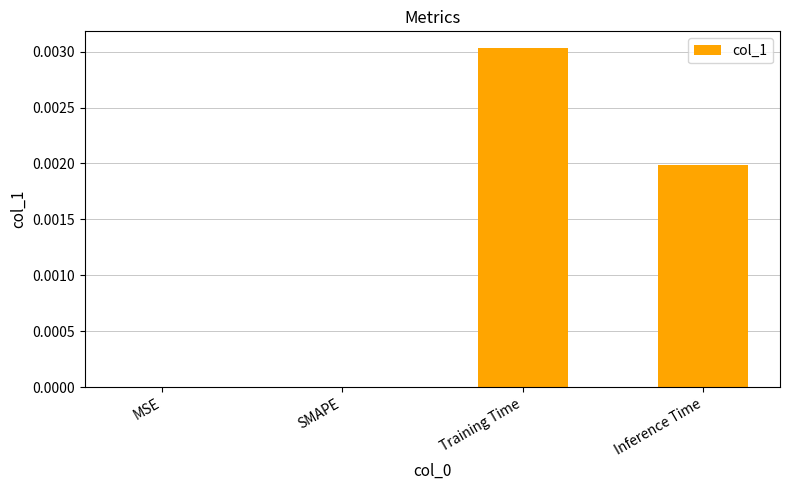

Between MSE and Inference Time, which is larger?

Inference Time